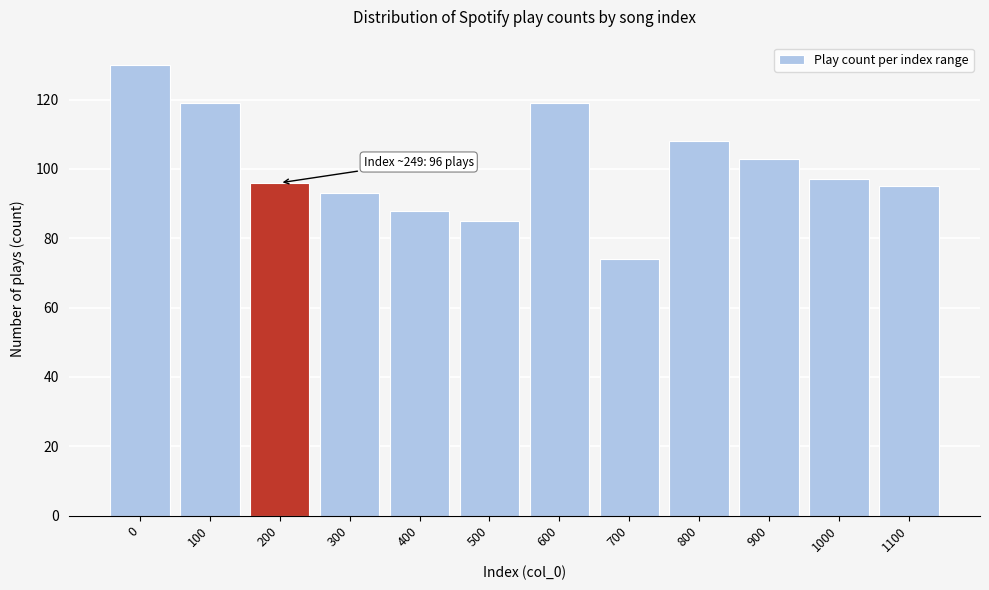

Reading right to left, list all the values displayed in this chart.

1100=95	1000=97	900=103	800=108	700=74	600=119	500=85	400=88	300=93	200=96	100=119	0=130